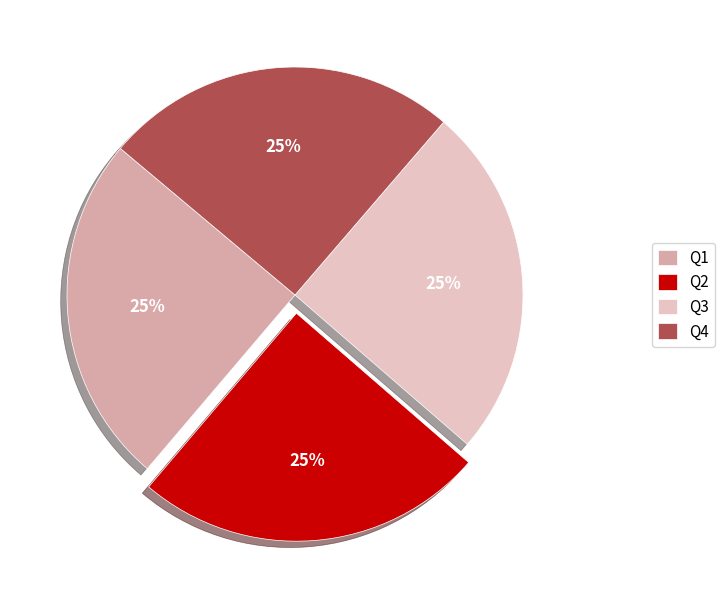

The Q1 slice represents 35% of the pie. True or false?

False